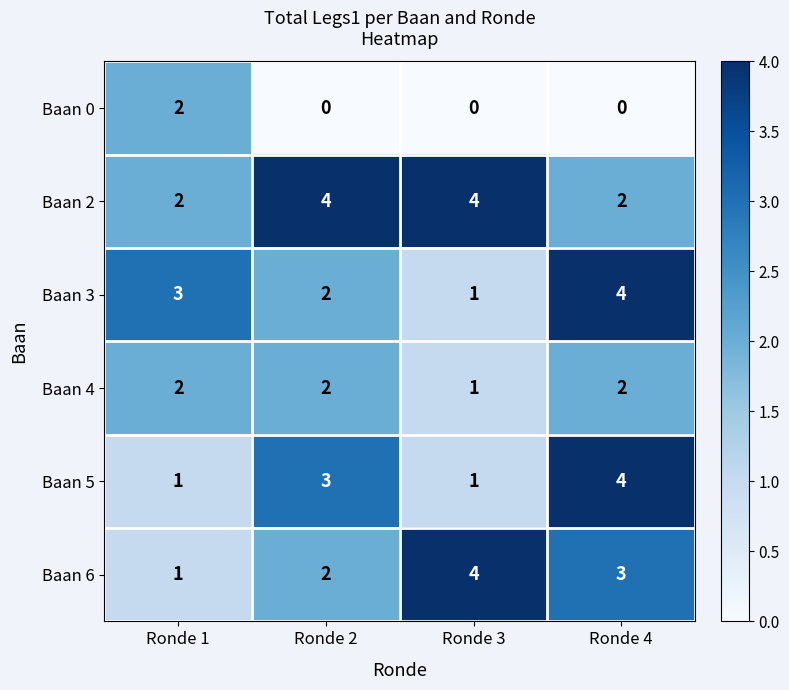

Reading right to left, what are all the values shown in this chart?

Baan 0: Ronde 4=0	Ronde 3=0	Ronde 2=0	Ronde 1=2
Baan 2: Ronde 4=2	Ronde 3=4	Ronde 2=4	Ronde 1=2
Baan 3: Ronde 4=4	Ronde 3=1	Ronde 2=2	Ronde 1=3
Baan 4: Ronde 4=2	Ronde 3=1	Ronde 2=2	Ronde 1=2
Baan 5: Ronde 4=4	Ronde 3=1	Ronde 2=3	Ronde 1=1
Baan 6: Ronde 4=3	Ronde 3=4	Ronde 2=2	Ronde 1=1